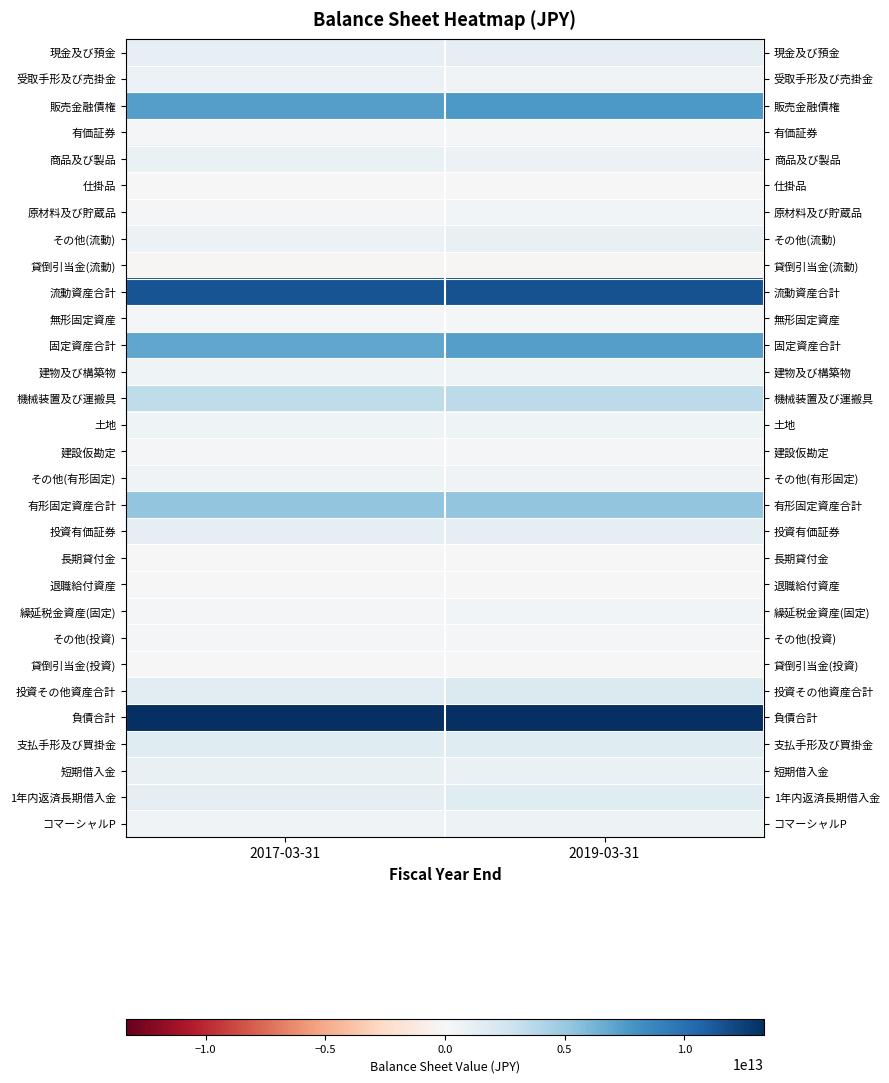

What is the total value across all series at 2017-03-31?

61099332000000